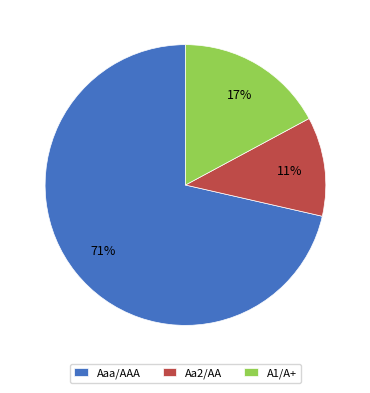

To the nearest percent, what is the combined percentage of Aa2/AA and Aaa/AAA?

83%